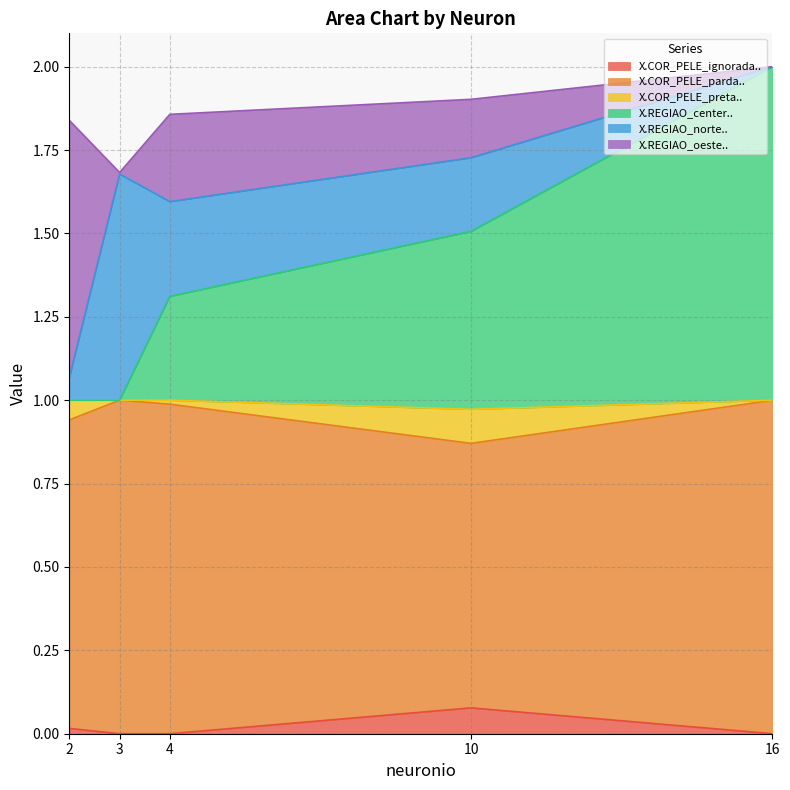

Between 16 and 2, which is larger?

2